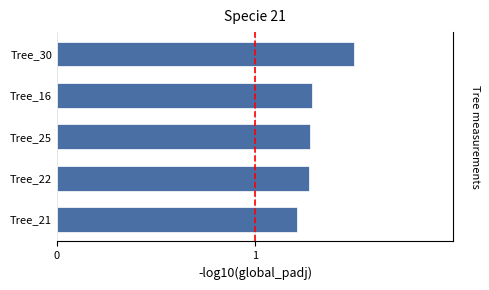

What is the value of the 2nd bar from the left?

1.3